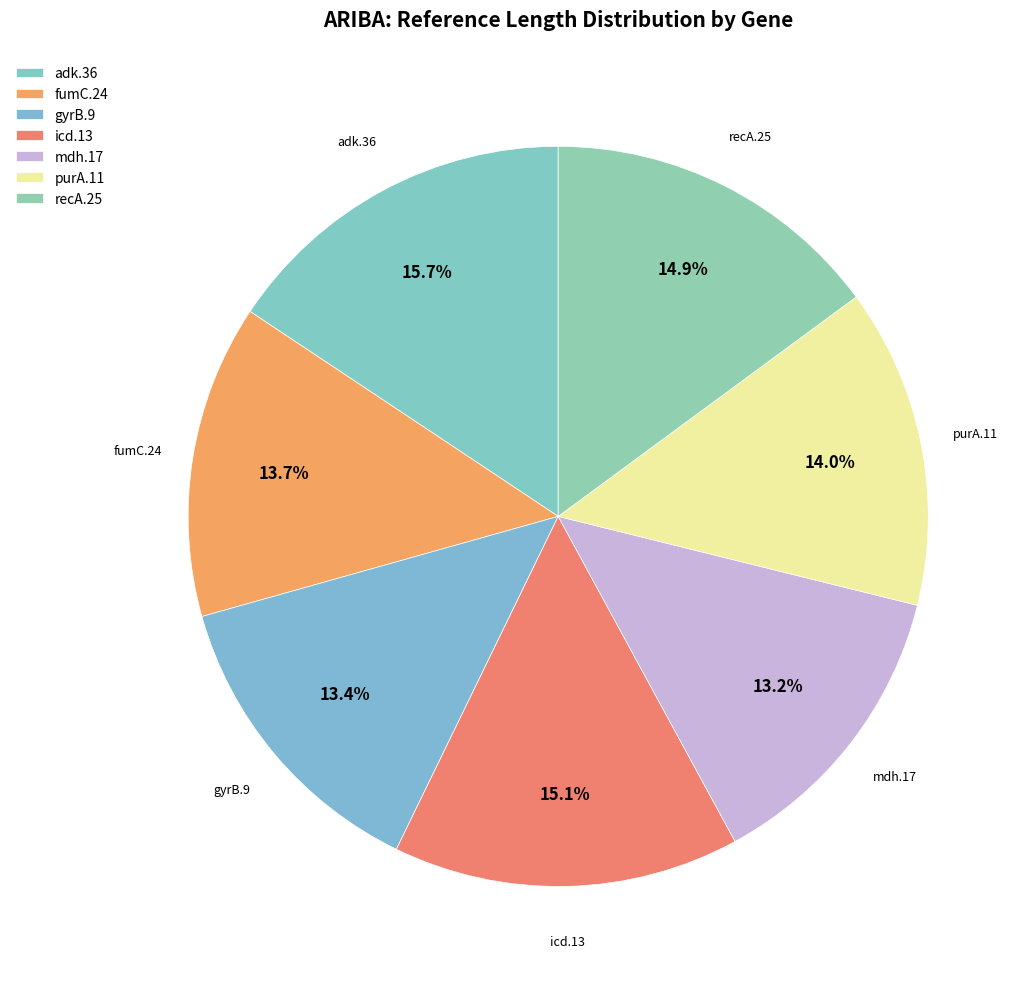

Rank the categories by value from lowest to highest.

mdh.17, gyrB.9, fumC.24, purA.11, recA.25, icd.13, adk.36